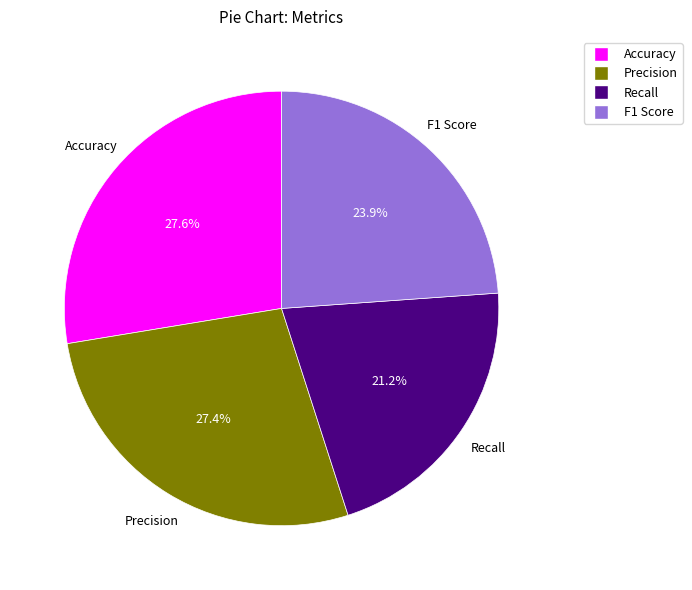

What percentage do Precision and F1 Score together represent?

51.2%